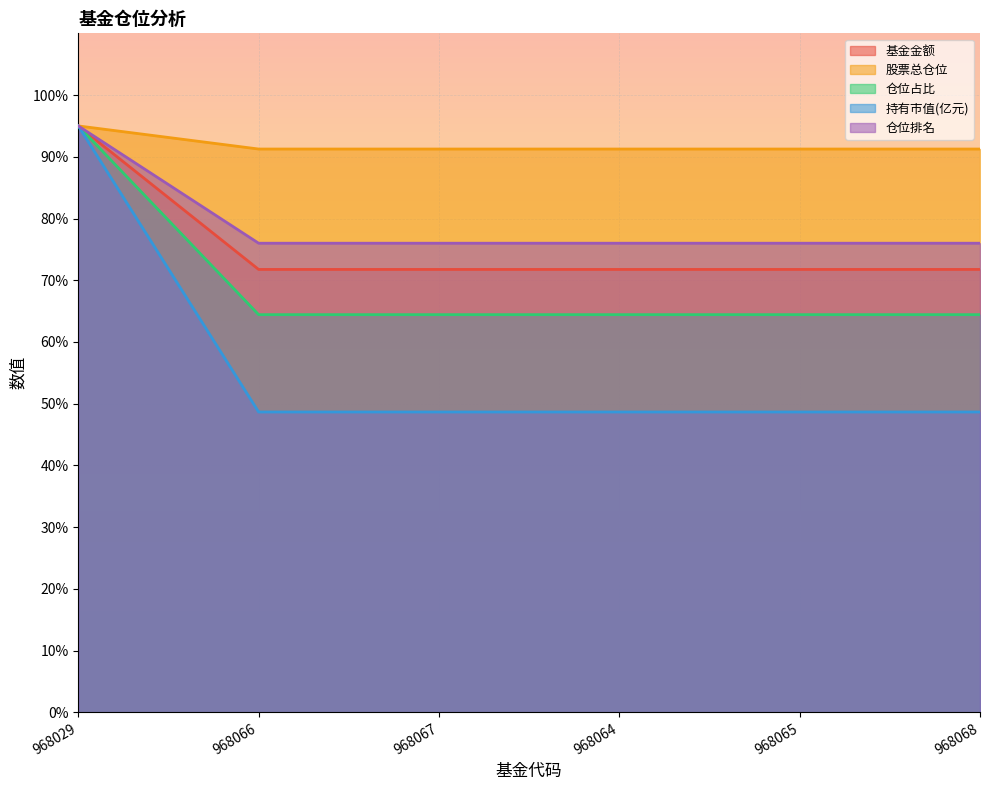

True or false: 持有市值(亿元) and 股票总仓位 cross at least once.

False